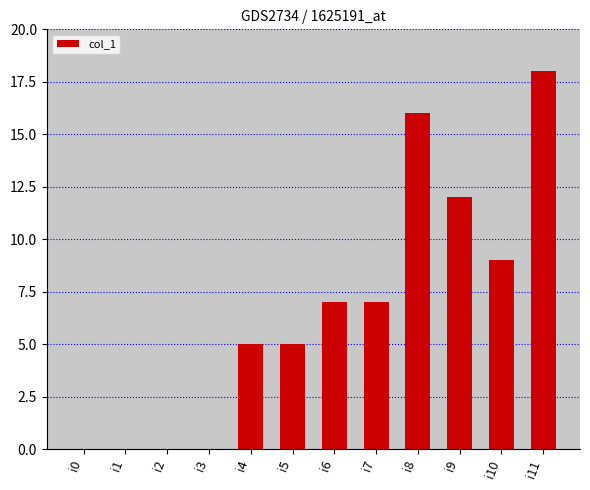

Are the bars horizontal?

No